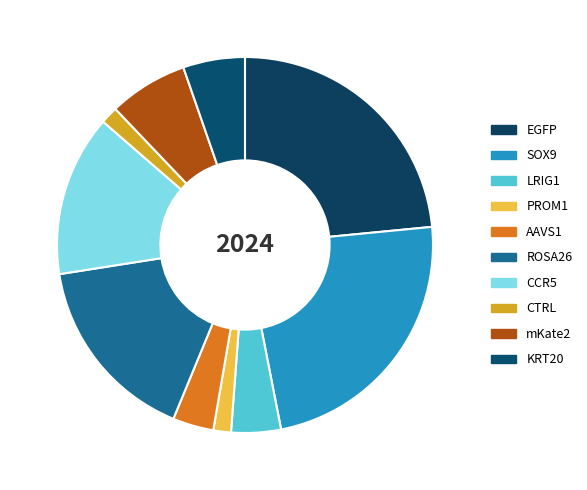

Which category has the smallest portion of the pie?

CTRL